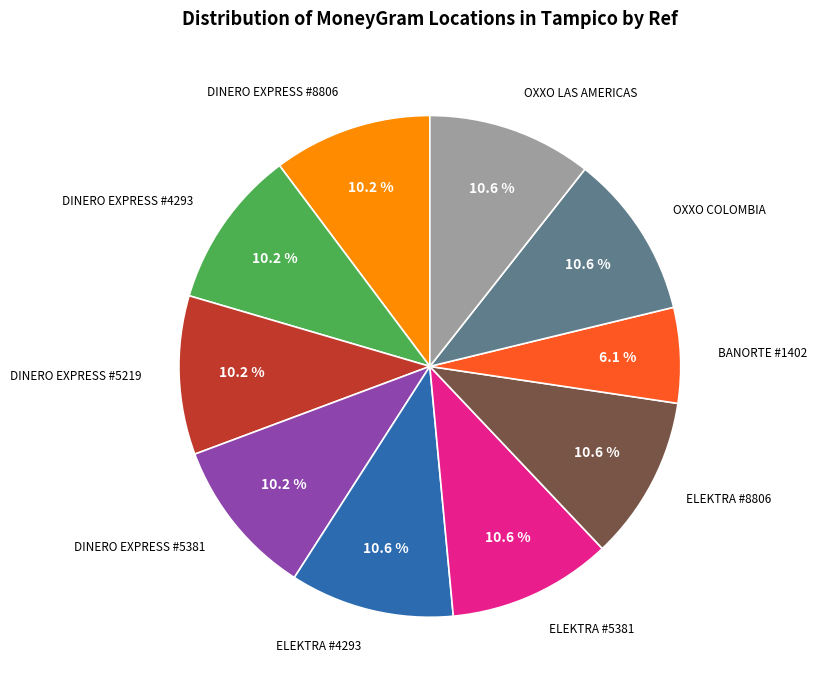

Is there any slice that represents more than half of the pie?

No